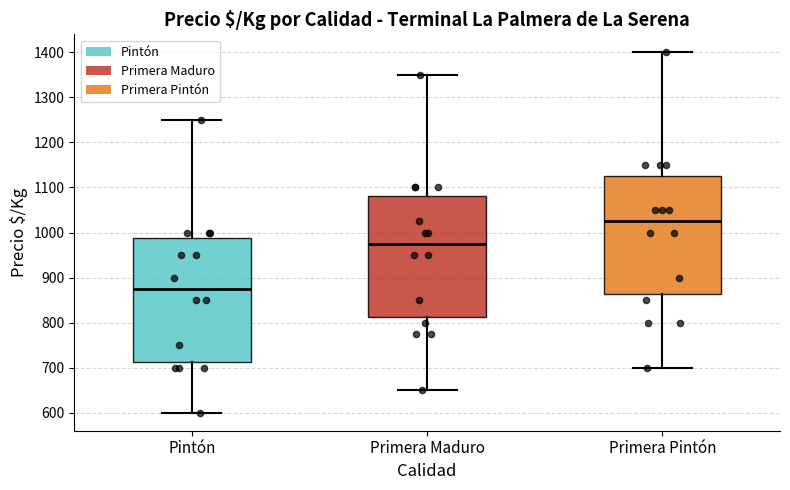

Reading left to right, transcribe this box plot: for each box, give where its median line is, the range the box spans, and where its two whiskers end, as read against the y-axis. The values are not printed on the chart, so give them approximately, as read against the axis.

Pintón: median 880, box 710 to 990, whiskers 600 to 1250
Primera Maduro: median 980, box 810 to 1080, whiskers 650 to 1350
Primera Pintón: median 1030, box 860 to 1130, whiskers 700 to 1400